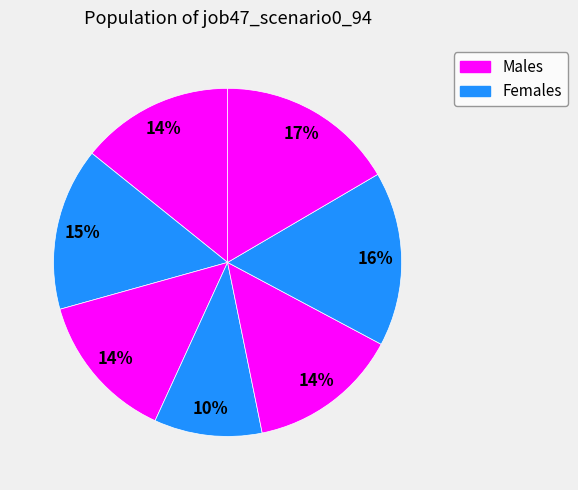

How many segments does this pie chart have?

7